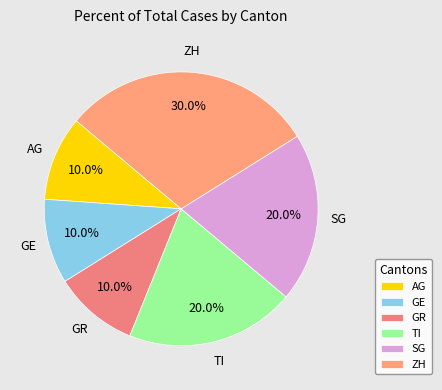

To the nearest percent, what is the difference between the AG and GE slice percentages?

0%